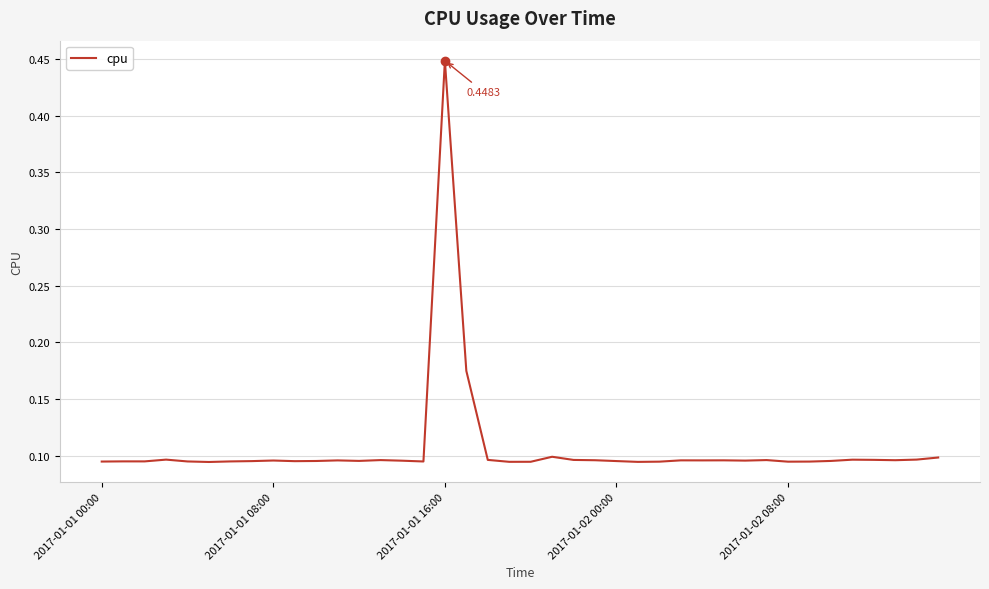

Which category has the highest value across all series?

2017-01-01 16:00